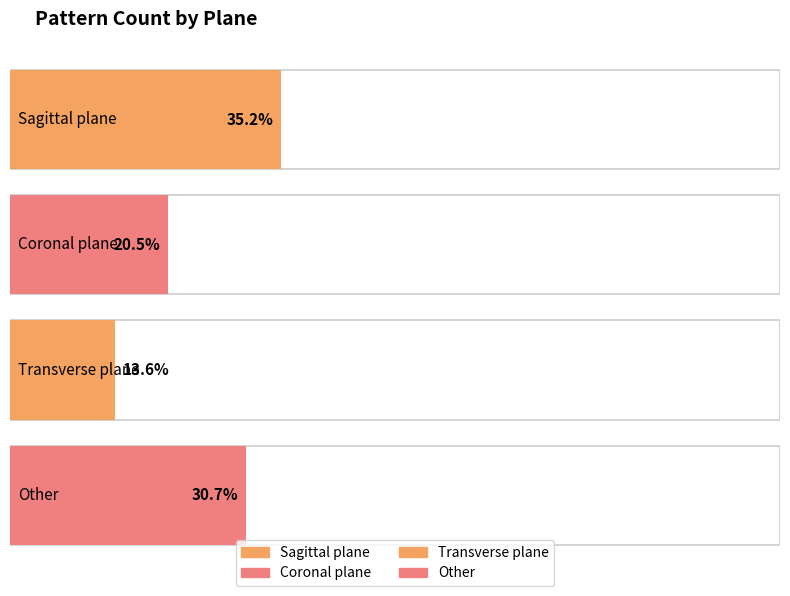

Which label corresponds to the smallest value in the chart?

Transverse plane